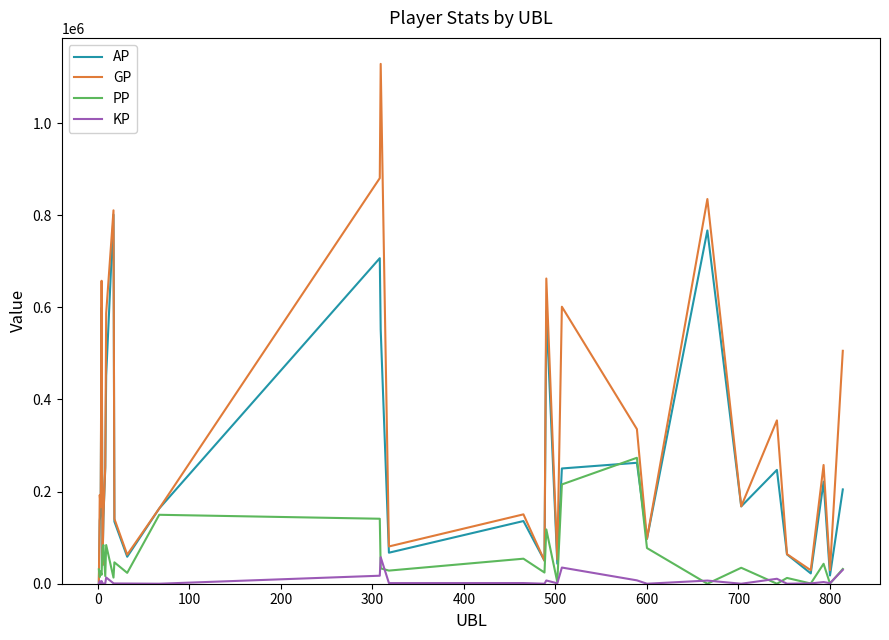

Rank the series by their average value, from lowest to highest.

KP, PP, AP, GP